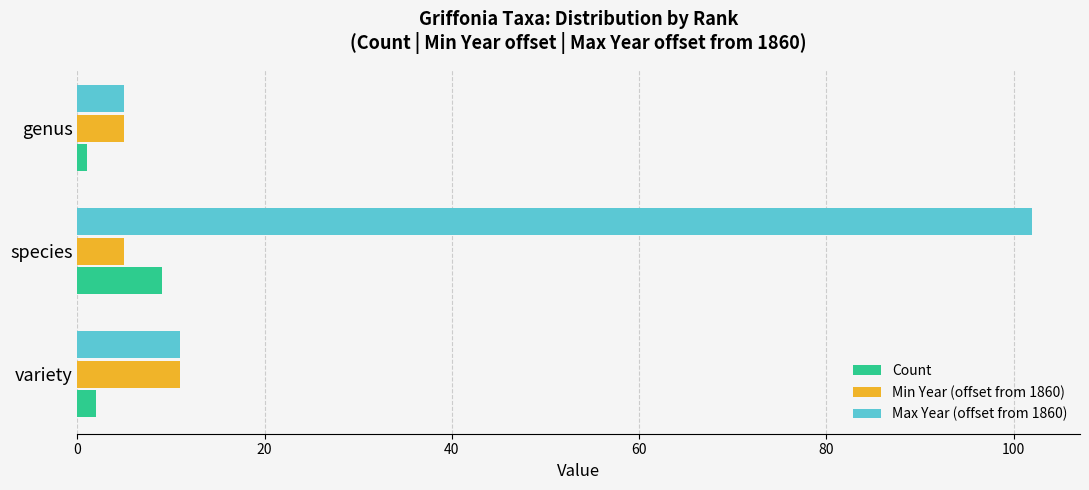

What is the average value of the Max Year (offset from 1860) series?

39